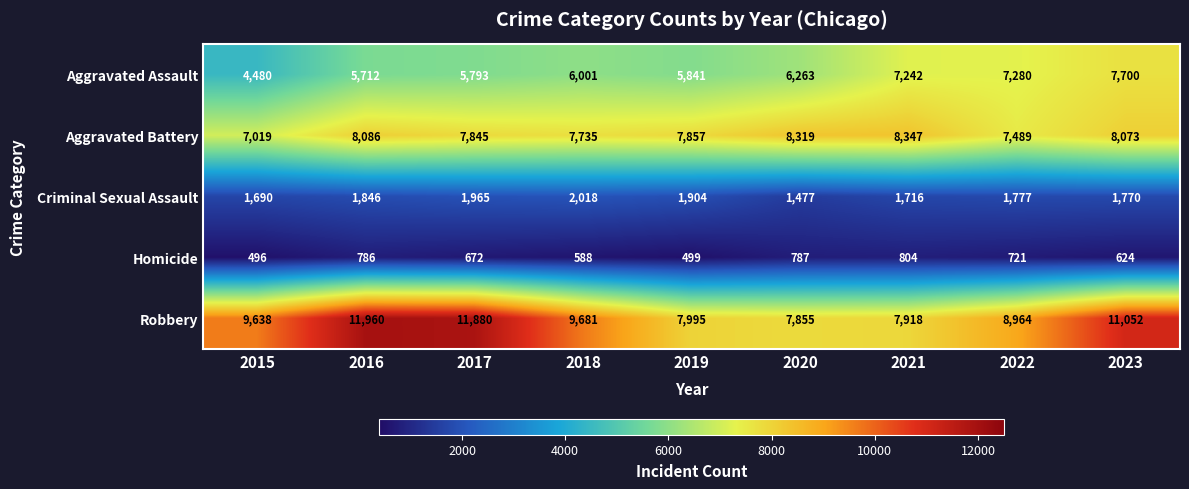

At which category is the sum across all series the highest?

2023